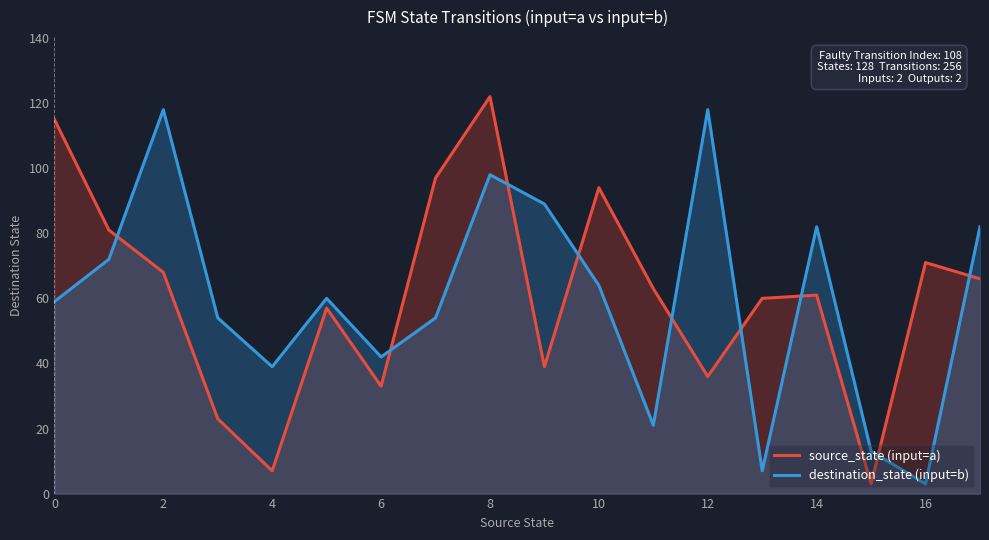

How many intersections are there between destination_state (input=b) and source_state (input=a)?

9